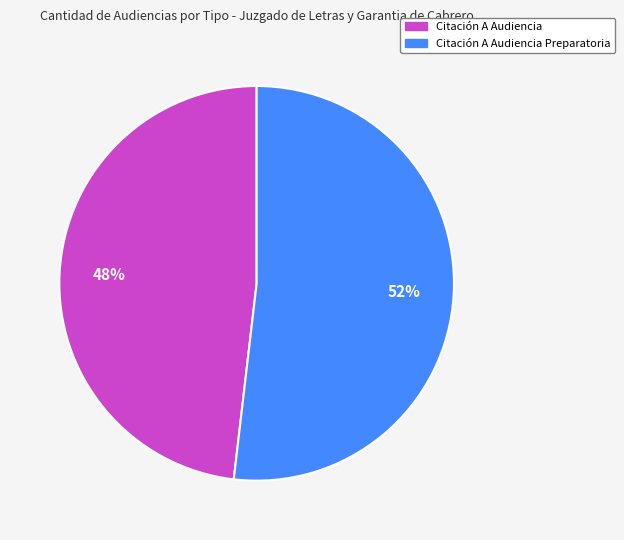

To the nearest percent, what is the average slice percentage?

50%